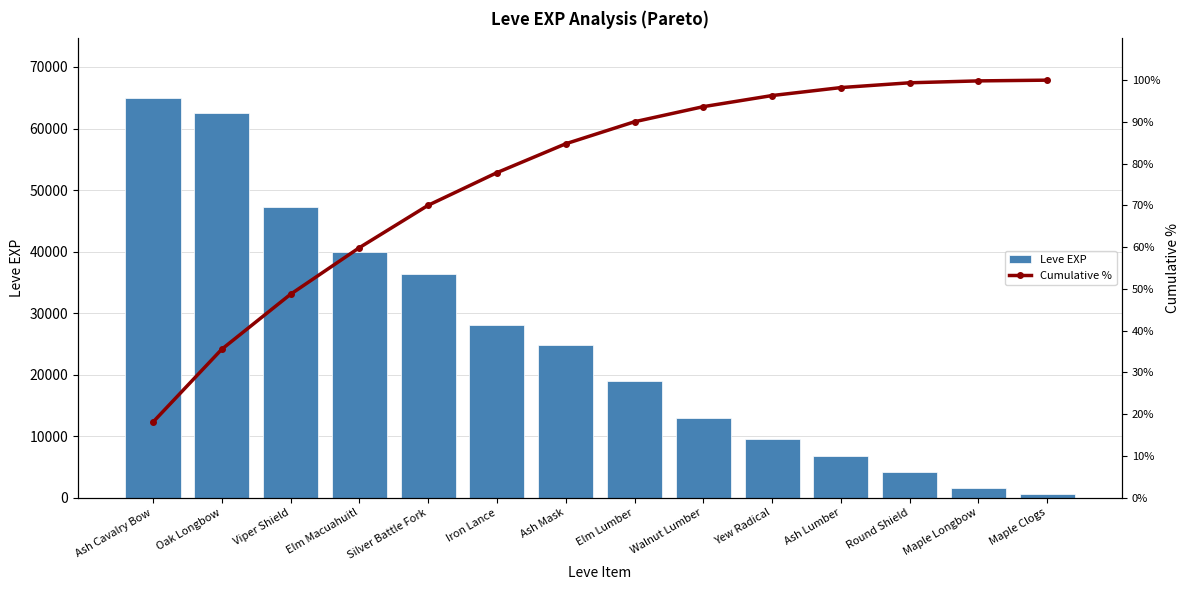

Which series changed the most between Iron Lance and Walnut Lumber?

Leve EXP